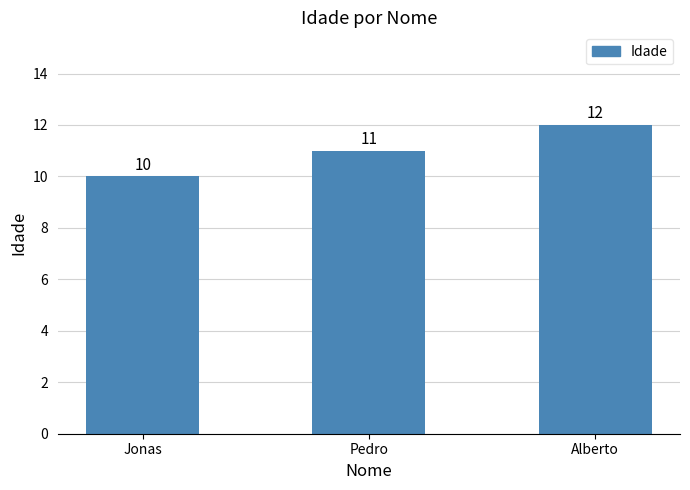

Reading left to right, what are all the values shown in this chart?

10	11	12